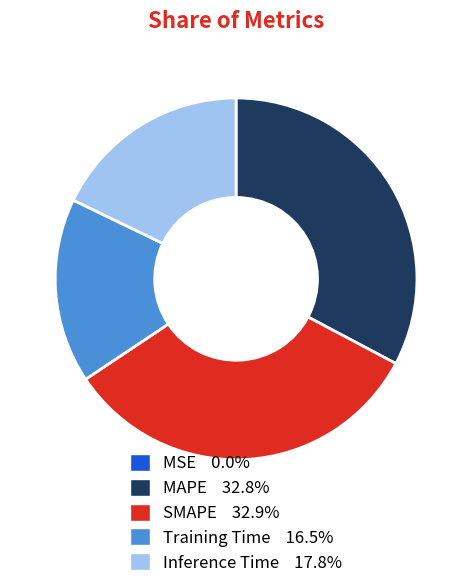

Combined, do MAPE 32.8% and Training Time 16.5% account for over 50%?

No